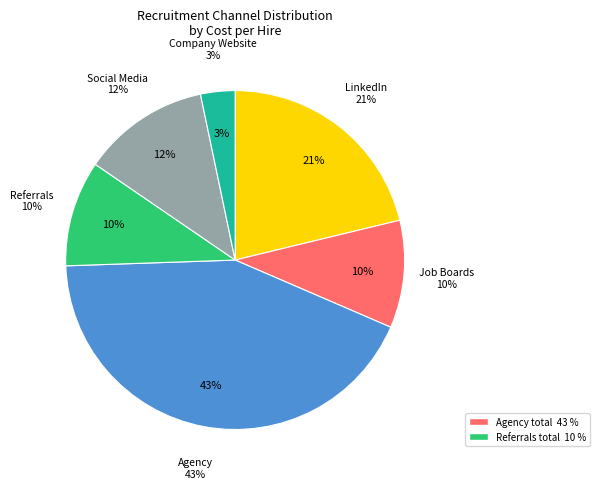

Is LinkedIn the majority of the pie?

No